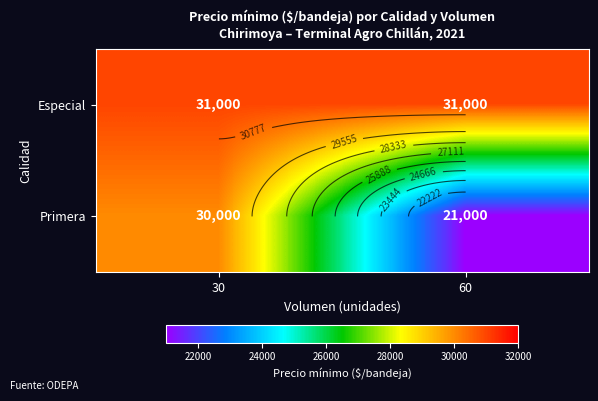

What is the sum of all Especial values?

62000